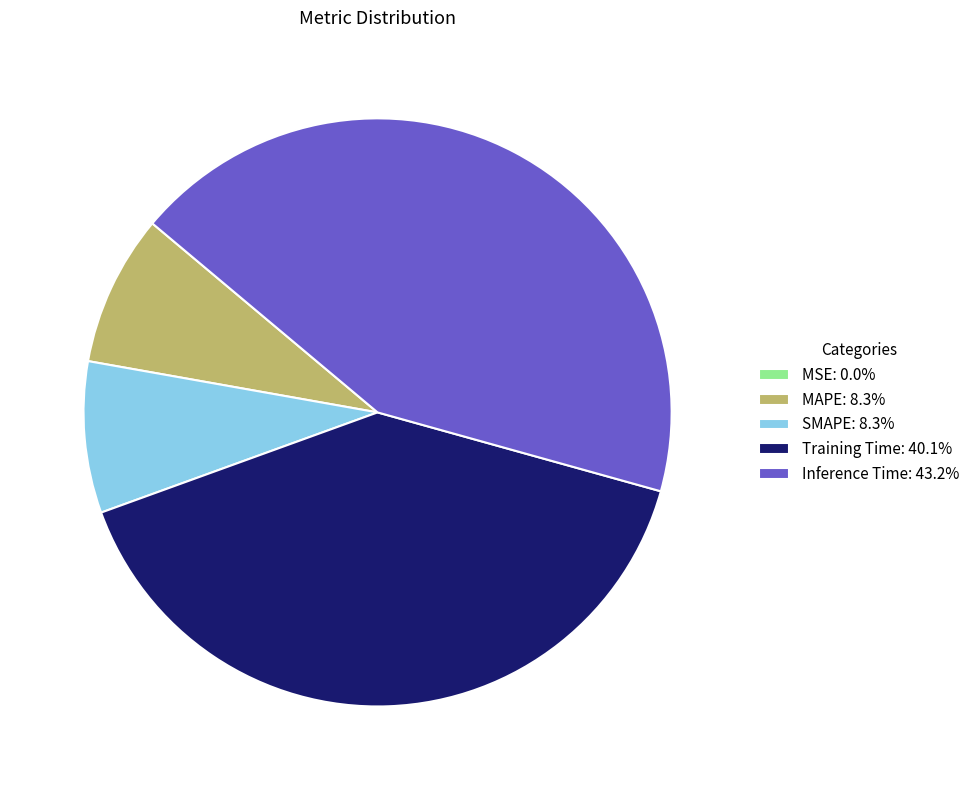

True or false: SMAPE accounts for 1% of the total.

False